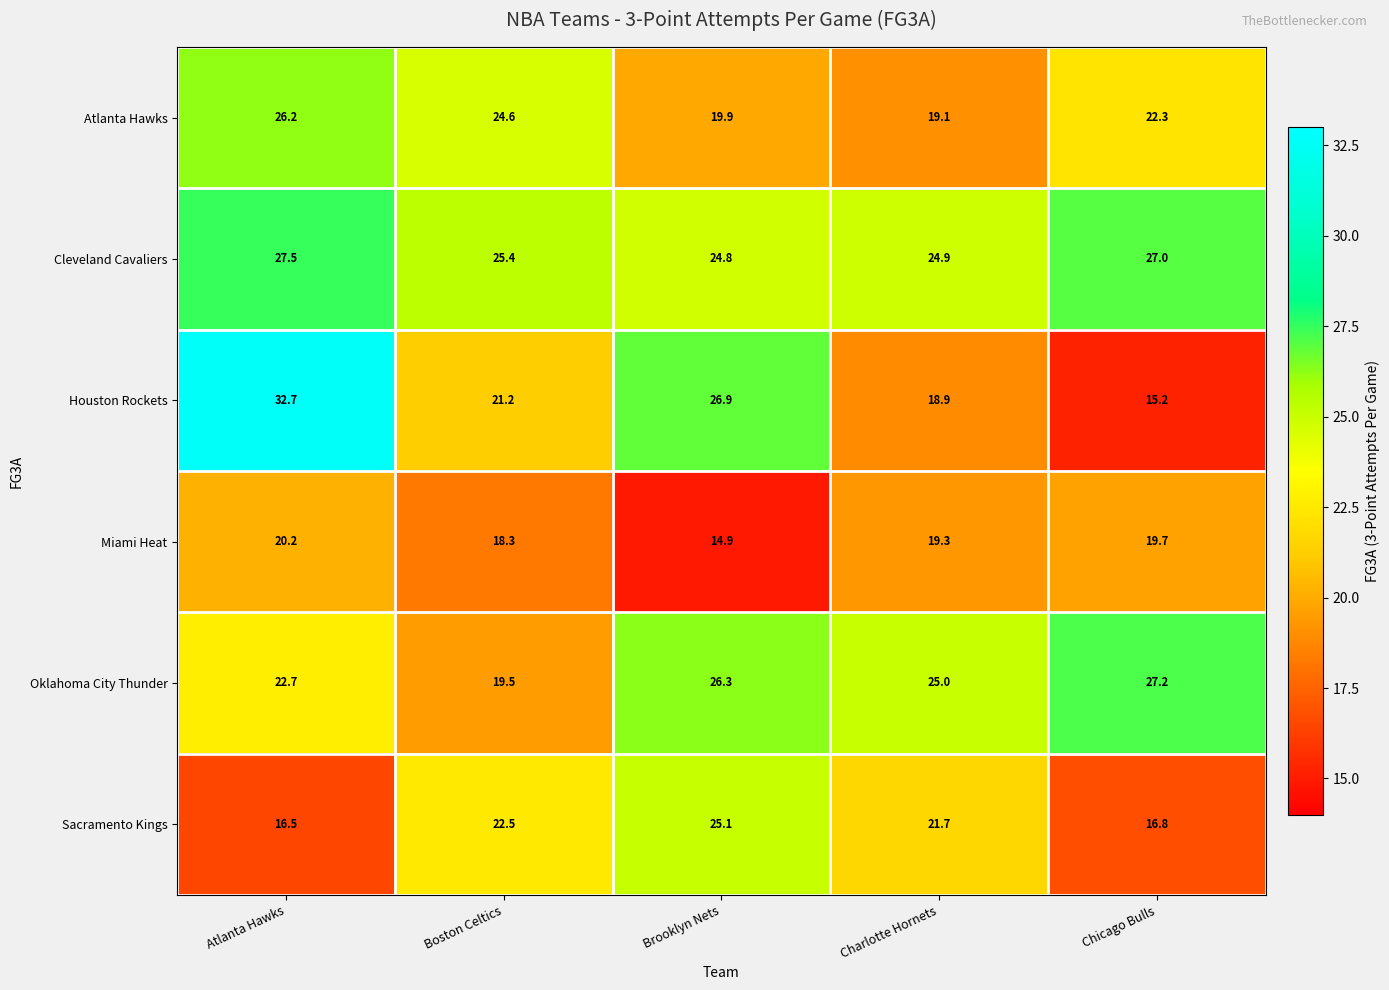

What is the difference between the Sacramento Kings values at Charlotte Hornets and Boston Celtics?

0.8